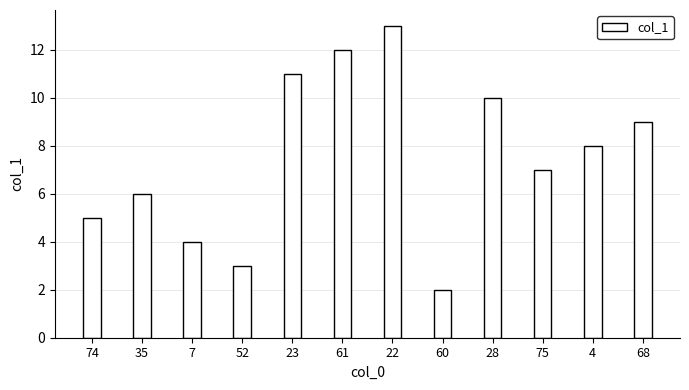

What is the approximate value at 74?

5